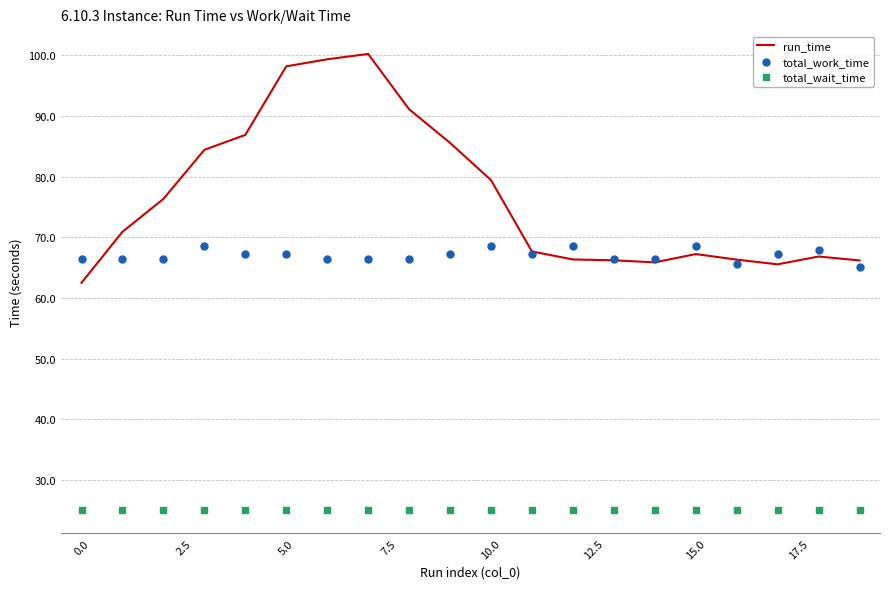

At how many categories does at least one series exceed 67?

15